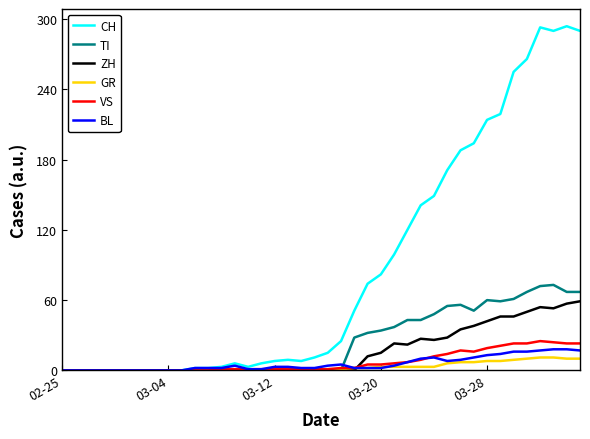

Which series has the widest spread of values?

CH